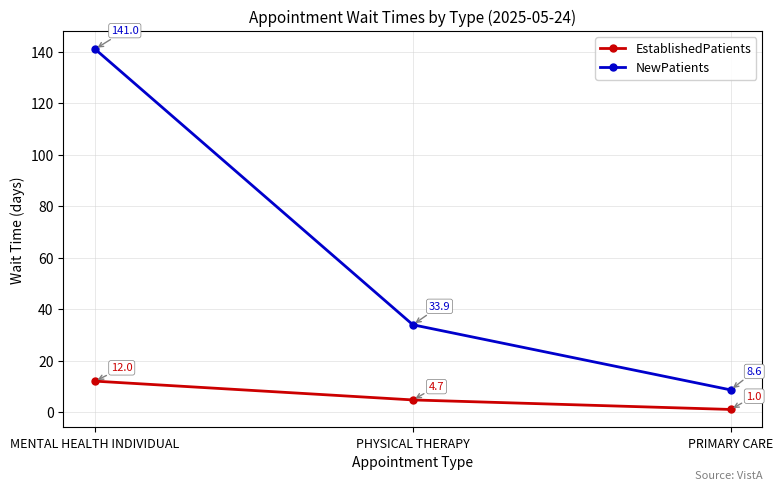

What is the total value across all series at PHYSICAL THERAPY?

38.6